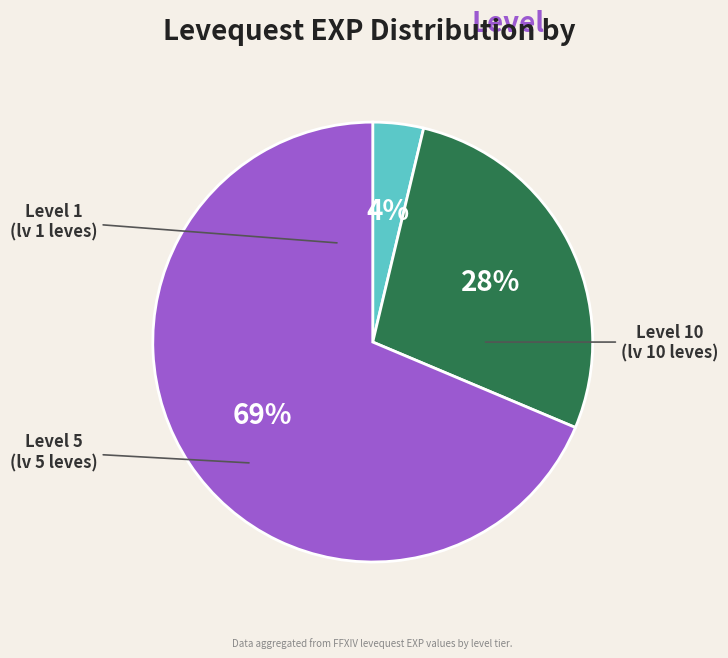

To the nearest percent, what is the average slice percentage?

33%